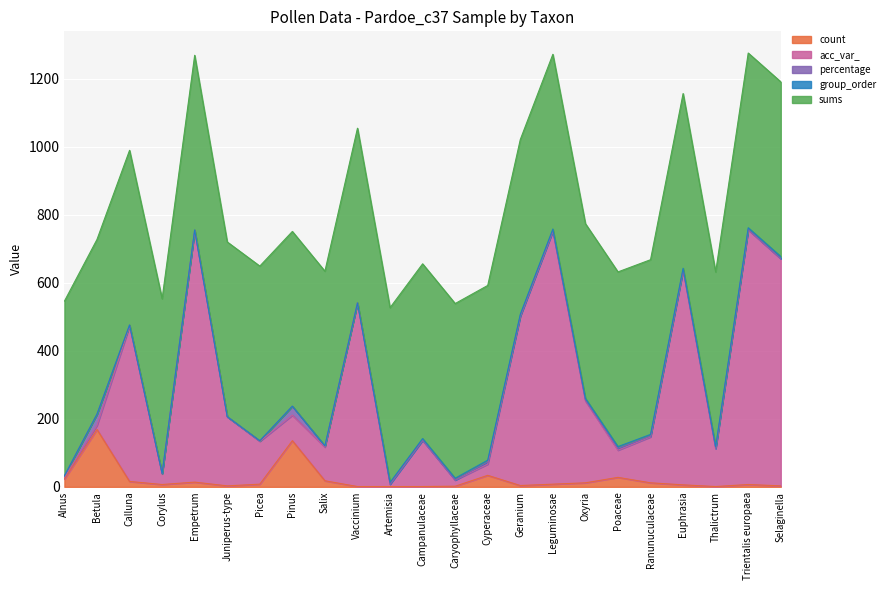

What are all the series names shown in the legend?

count, acc_var_, percentage, group_order, sums